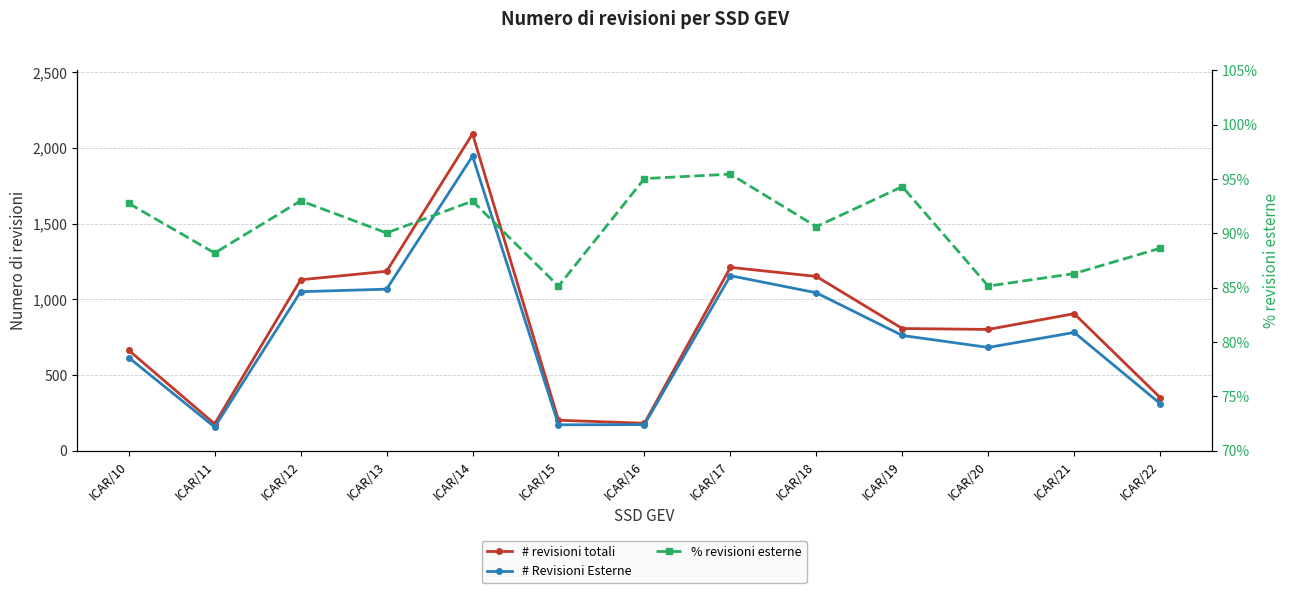

Where is the first local minimum for # revisioni totali?

ICAR/11